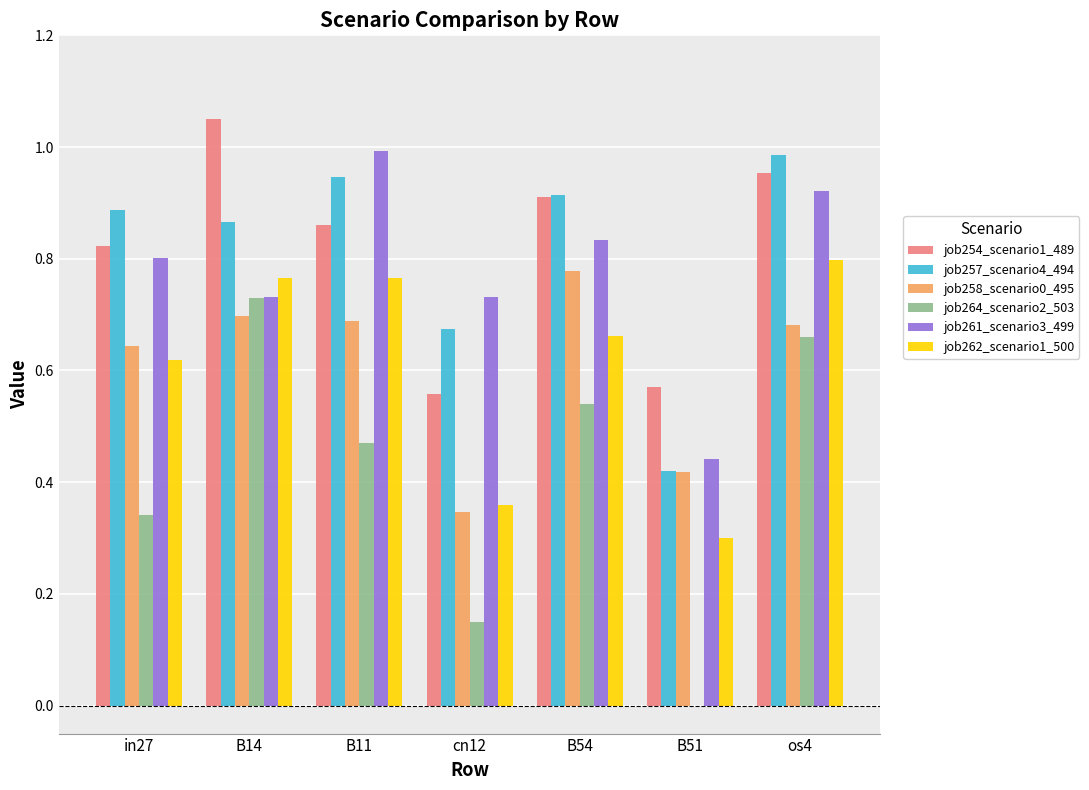

Is the value of job258_scenario0_495 at B54 greater than the value of job264_scenario2_503 at B14?

Yes